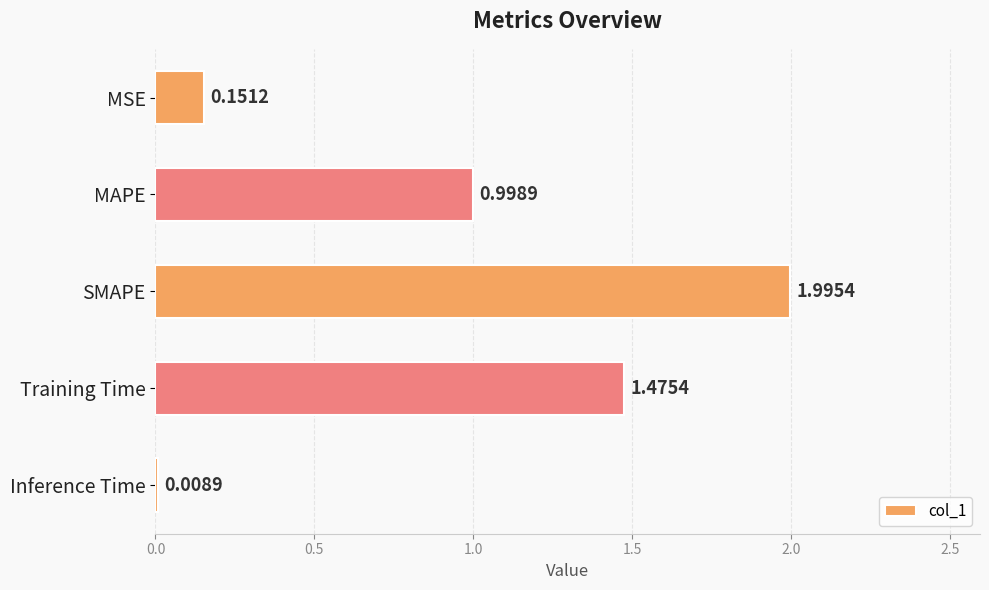

How many bars are there in total?

5